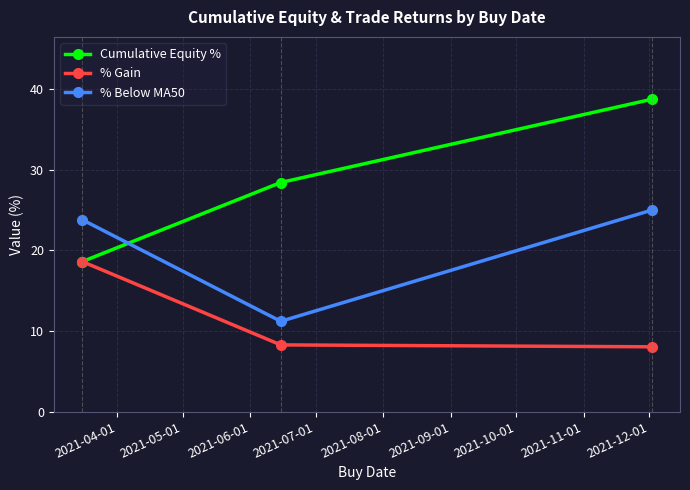

List the series in order of their peak value, lowest first.

% Gain, % Below MA50, Cumulative Equity %